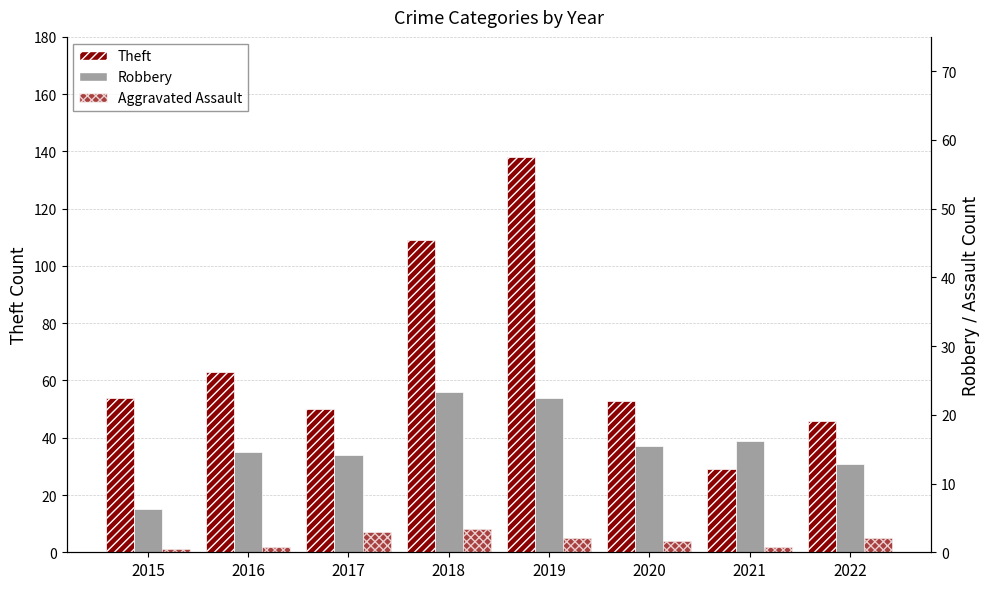

At which label is Robbery closest to 35?

2016